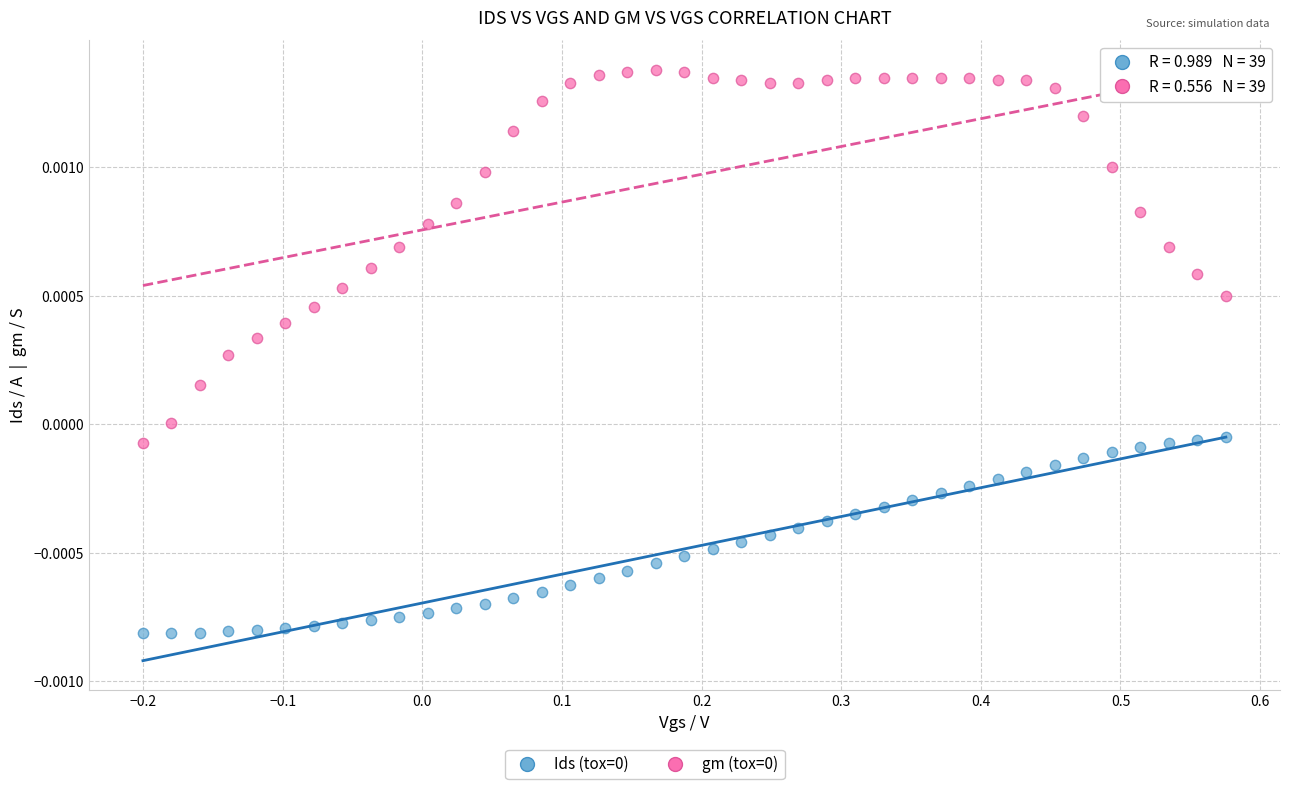

Across all data points, what is the range of X values (max minus min)?

0.8